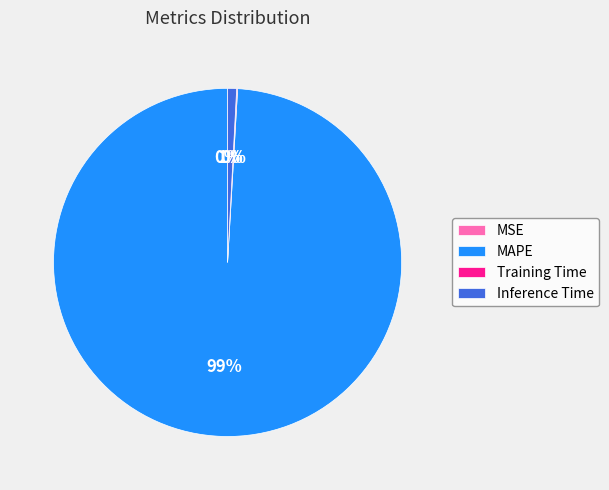

What is the majority slice?

MAPE